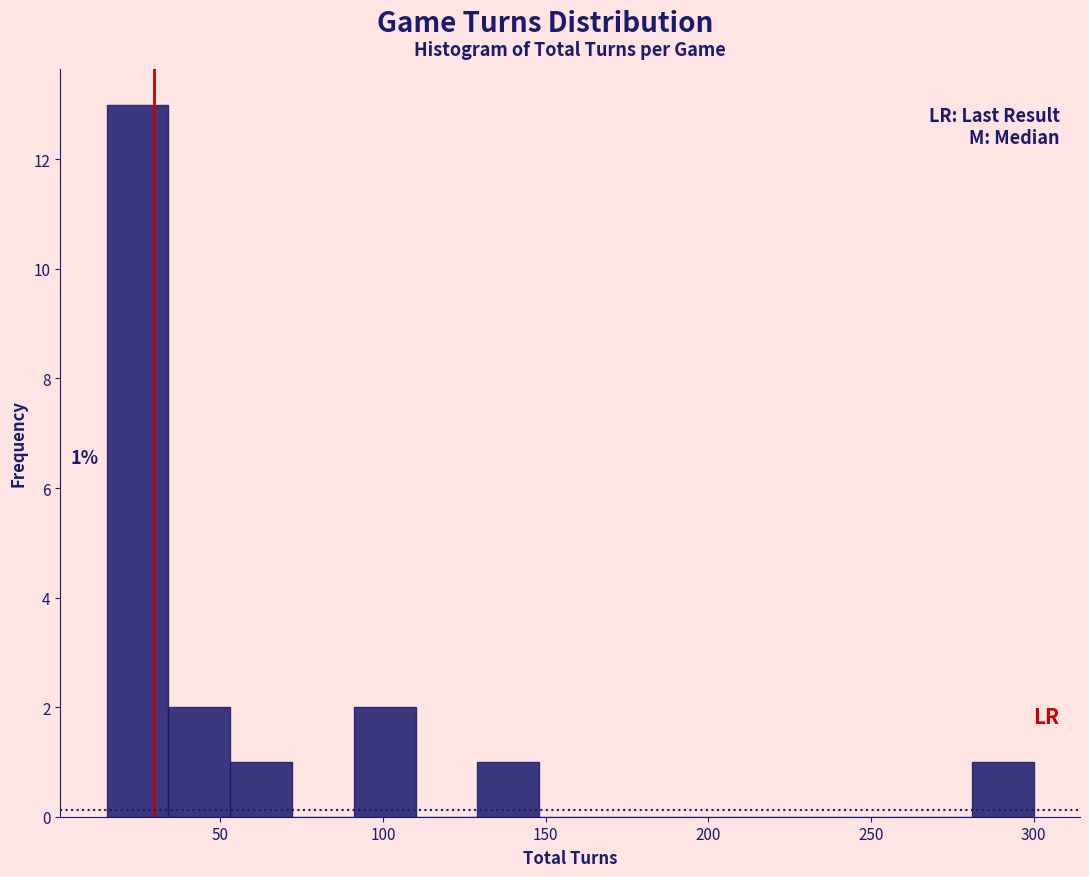

Read against the x-axis, roughly where is the centre of the tallest bar?

25